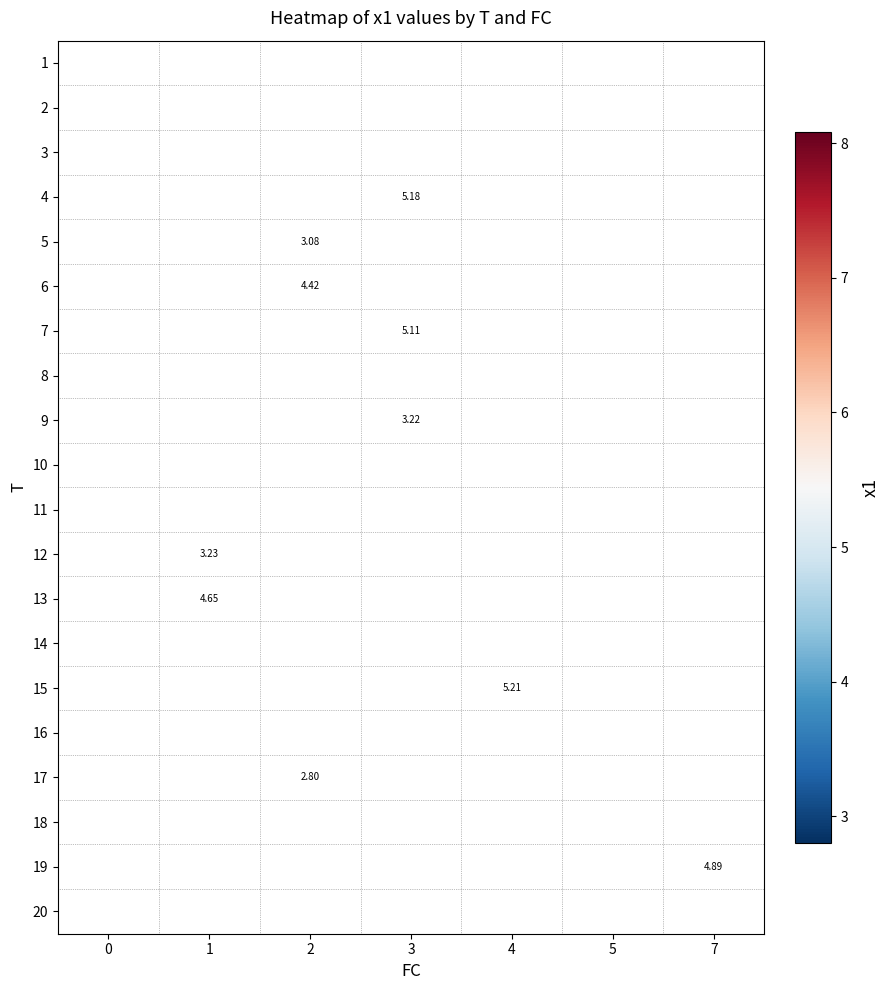

Is the value of 1 at 5 greater than the value of 12 at 1?

Yes